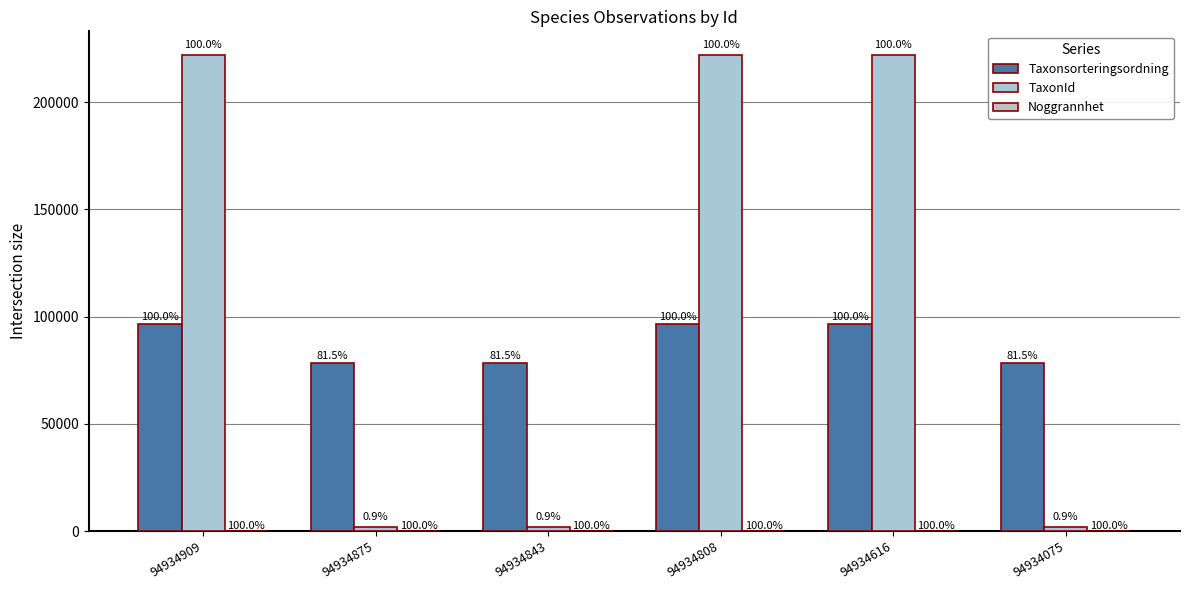

What is the sum of the TaxonId values at 94934616 and 94934808?

443904